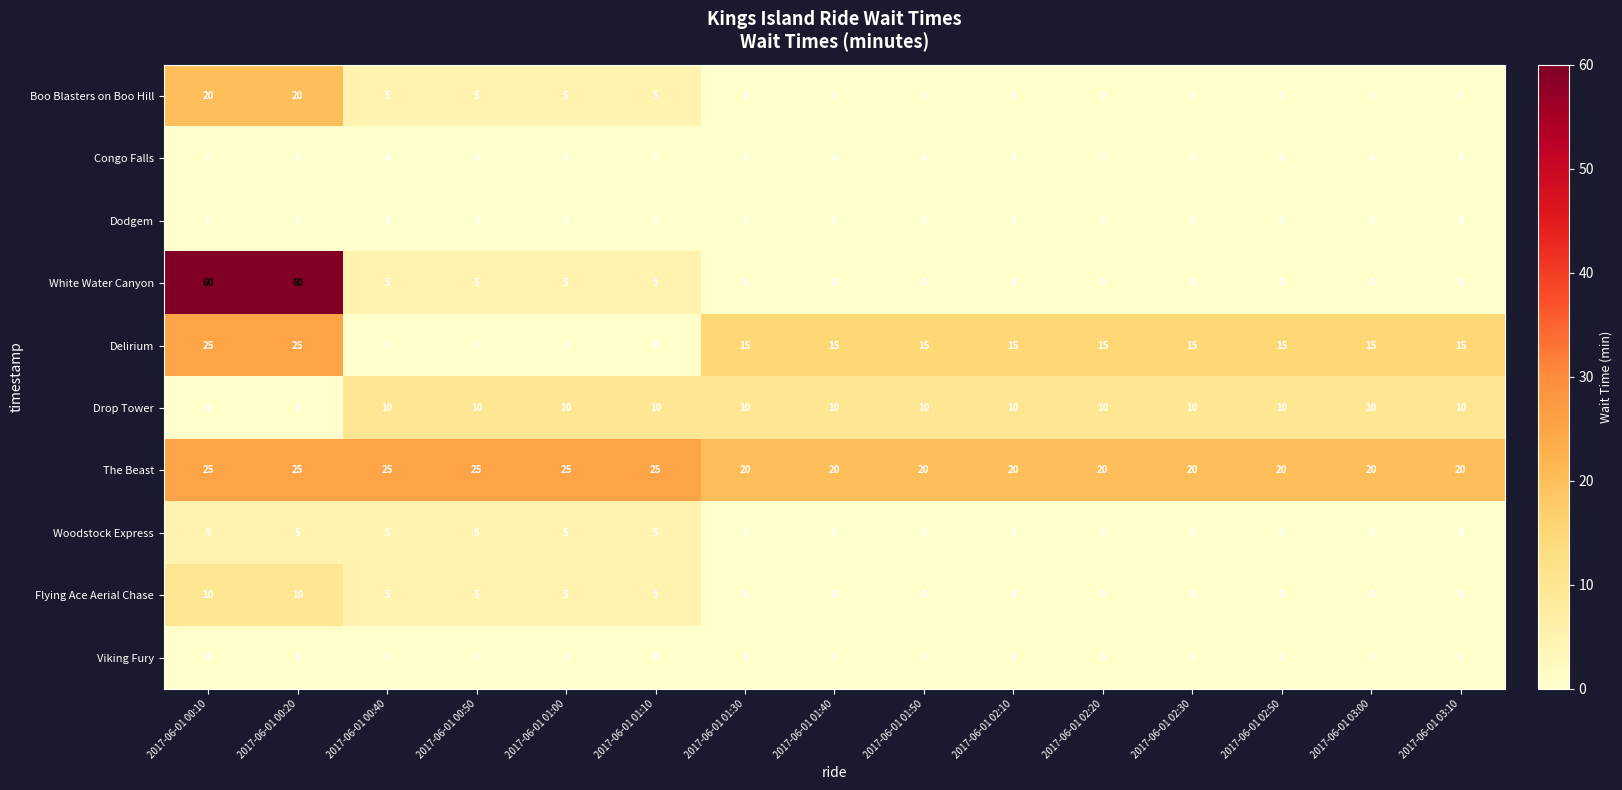

Count the The Beast values in the range 20 to 25.

15